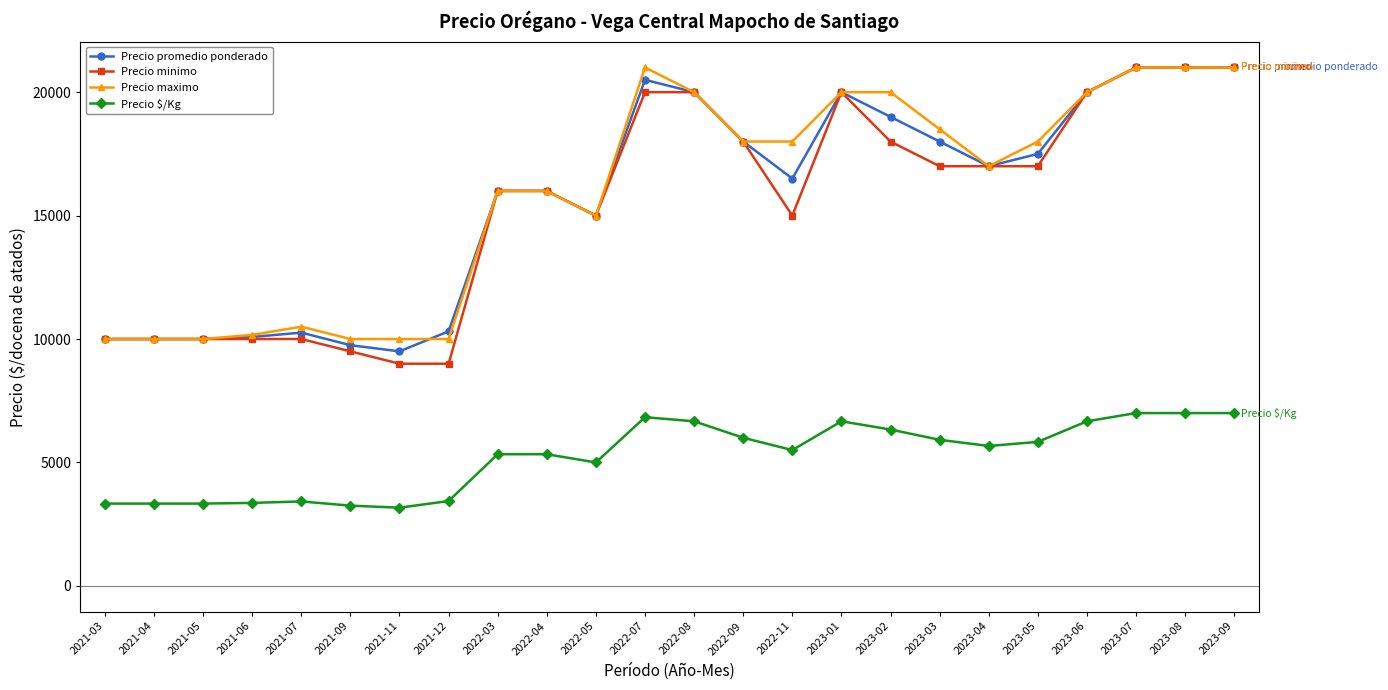

The value of Precio $/Kg at 2023-05 is 2571. True or false?

False